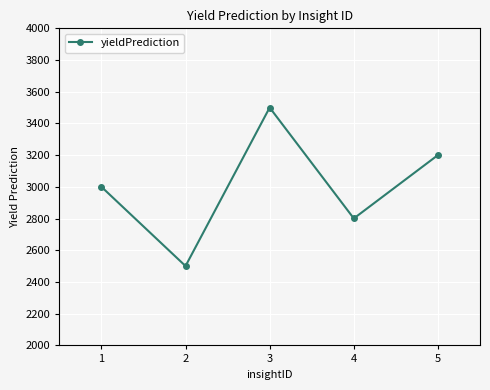

List the labels in order of value, smallest first.

2, 4, 1, 5, 3